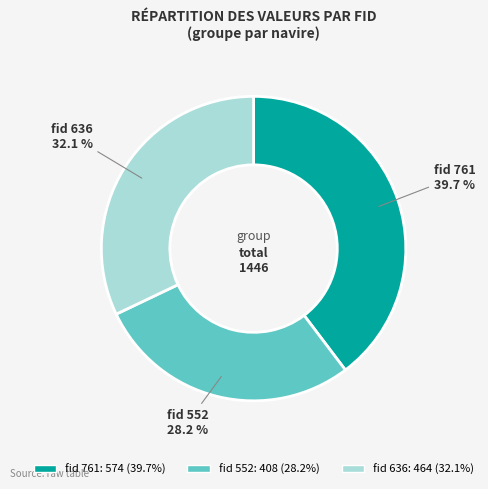

Is there a majority slice in this chart?

No